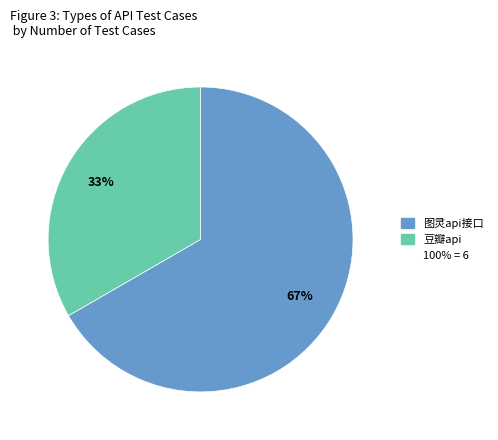

To the nearest percent, what is the average slice percentage?

50%